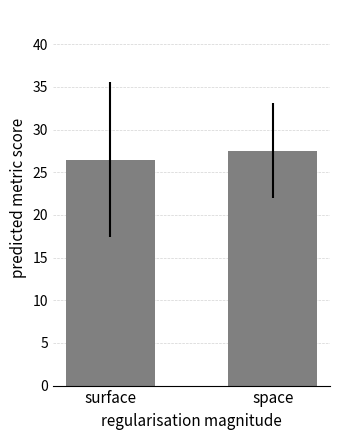

What is the maximum value shown in the chart?

27.5